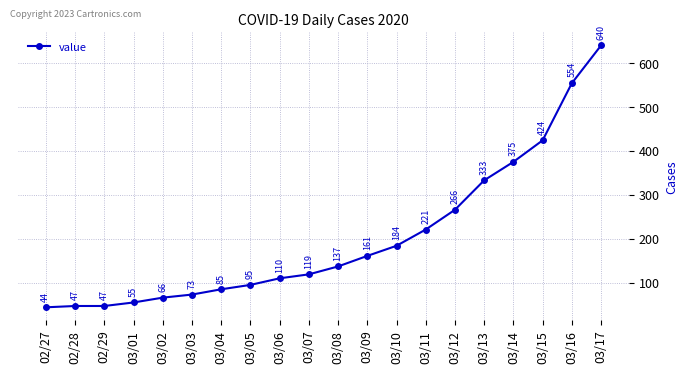

How many lines are shown in the chart?

1